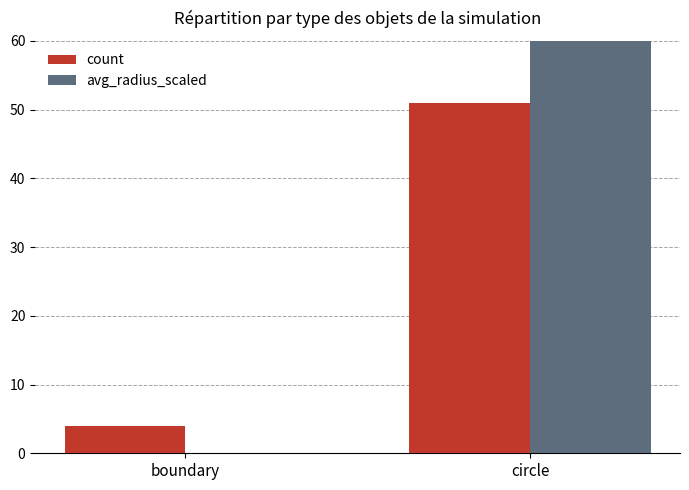

Rank the series at boundary from highest to lowest value.

count, avg_radius_scaled